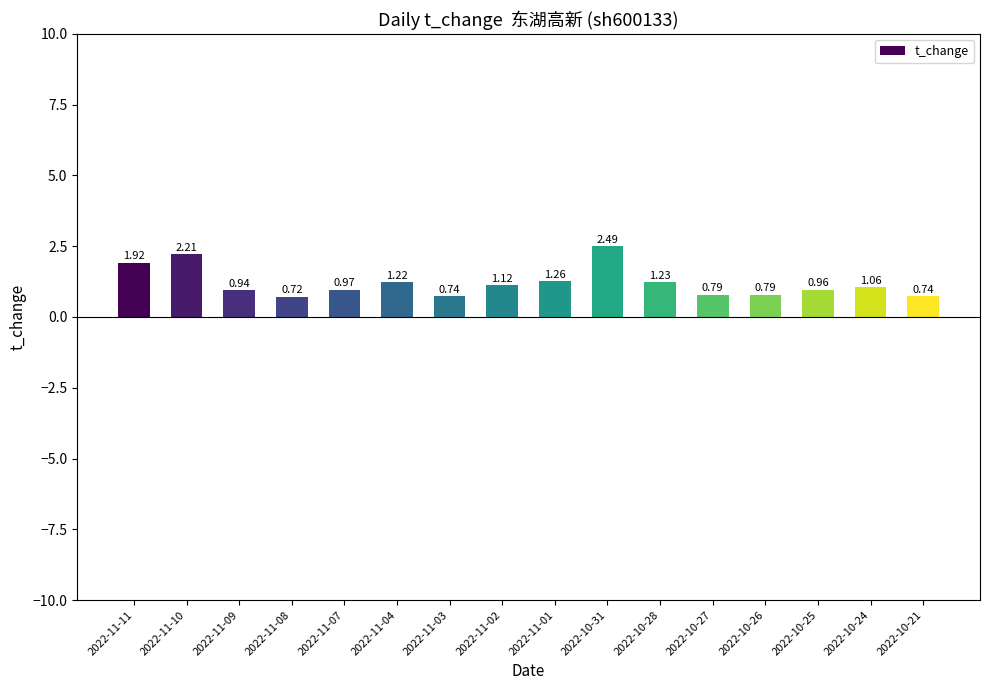

Which has a higher value, 2022-10-25 or 2022-11-08?

2022-10-25